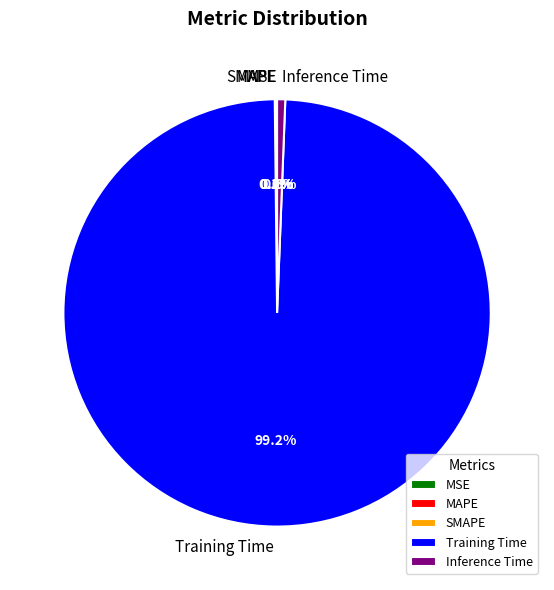

Which slice is the largest?

Training Time